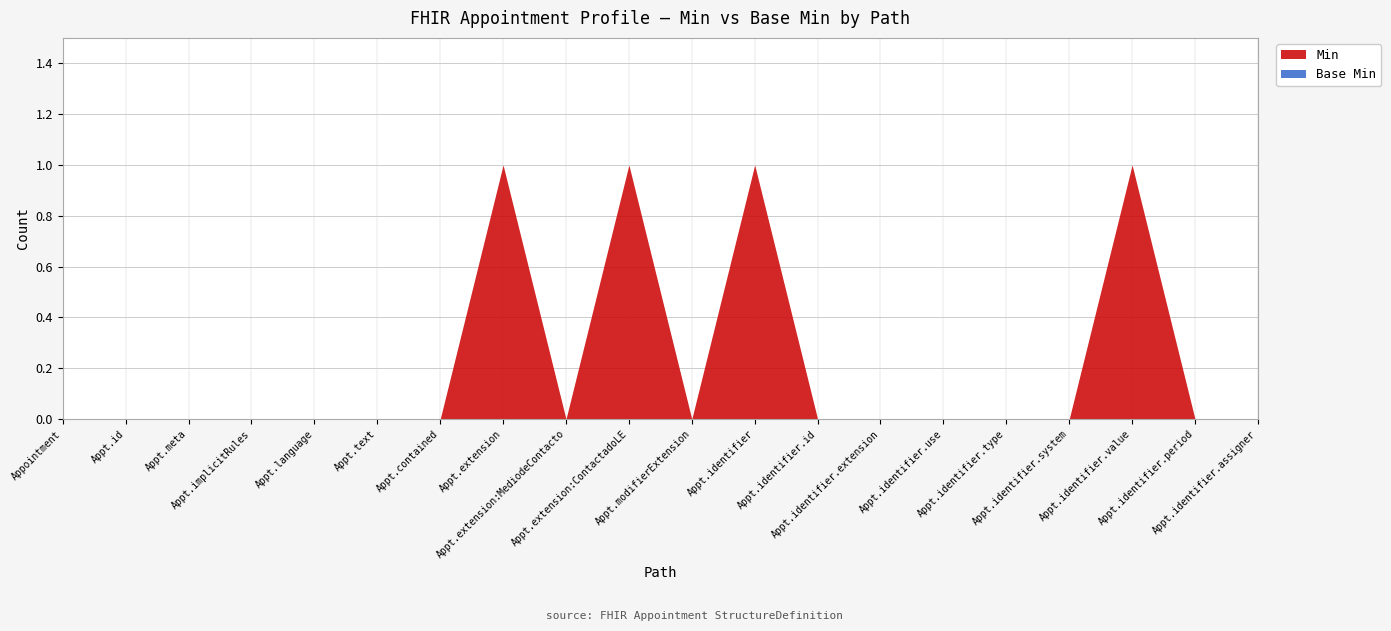

Between Appointment.identifier.extension and Appointment.contained, which is larger?

Appointment.identifier.extension